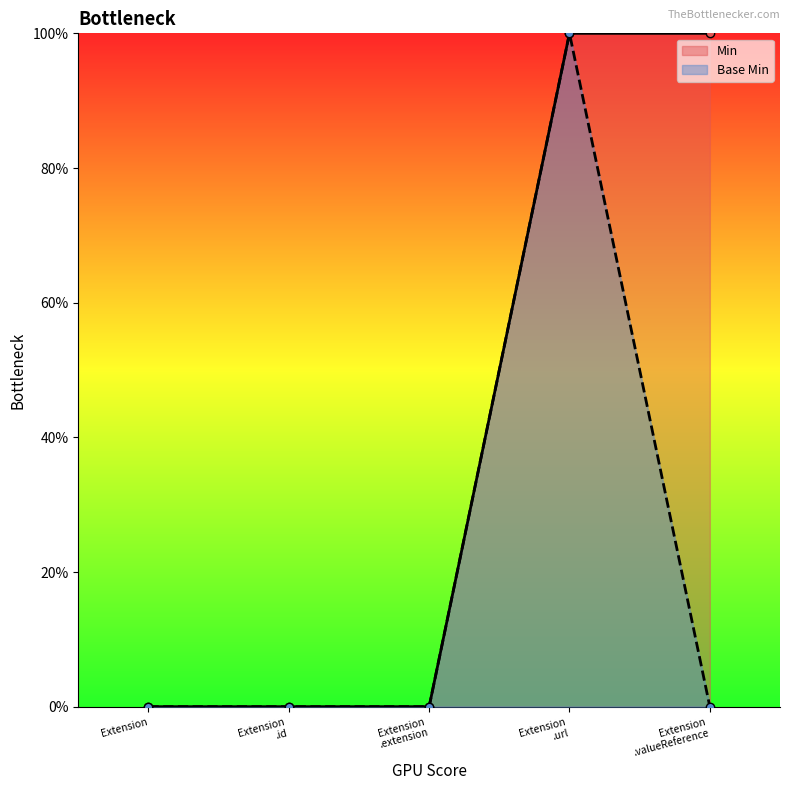

At which category does the chart reach its peak across all series?

Extension .url